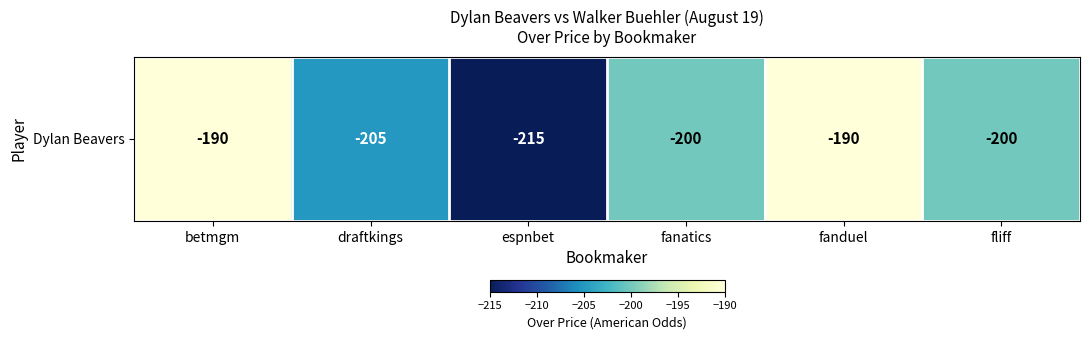

Reading left to right, list all the values displayed in this chart.

-190	-205	-215	-200	-190	-200